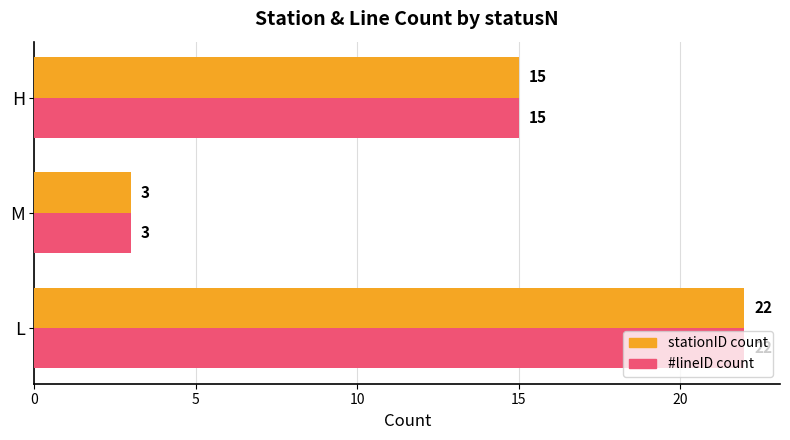

The #lineID count series shows 3 at M. True or false?

True